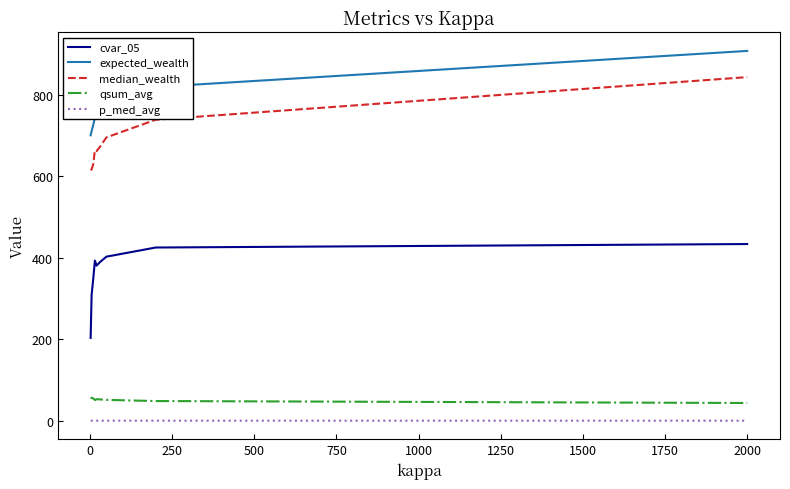

What is the maximum value for cvar_05?

433.4